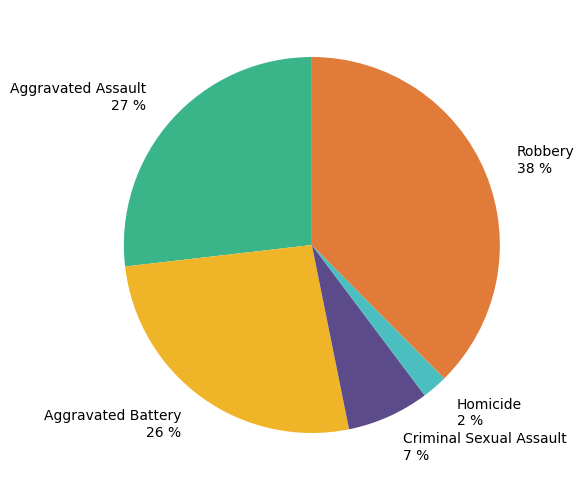

Which slice is the largest?

Robbery